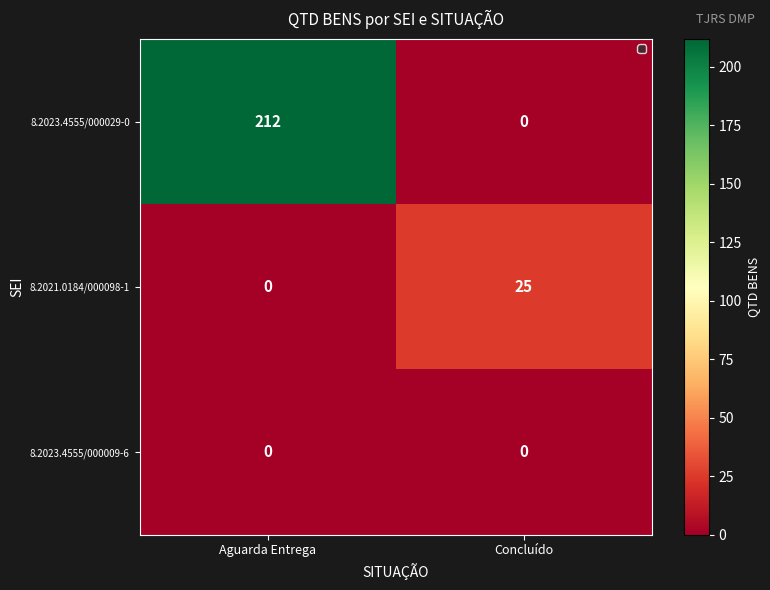

Which series has the largest total across all categories?

8.2023.4555/000029-0